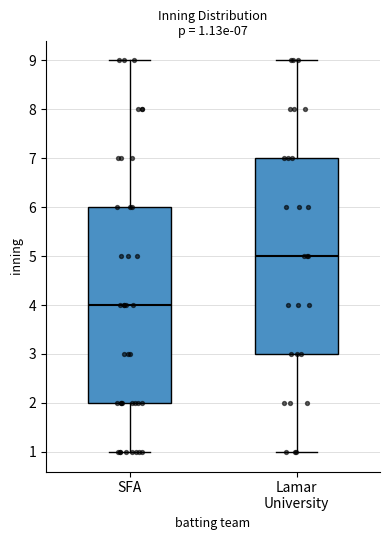

Which box's median line is the lowest?

SFA